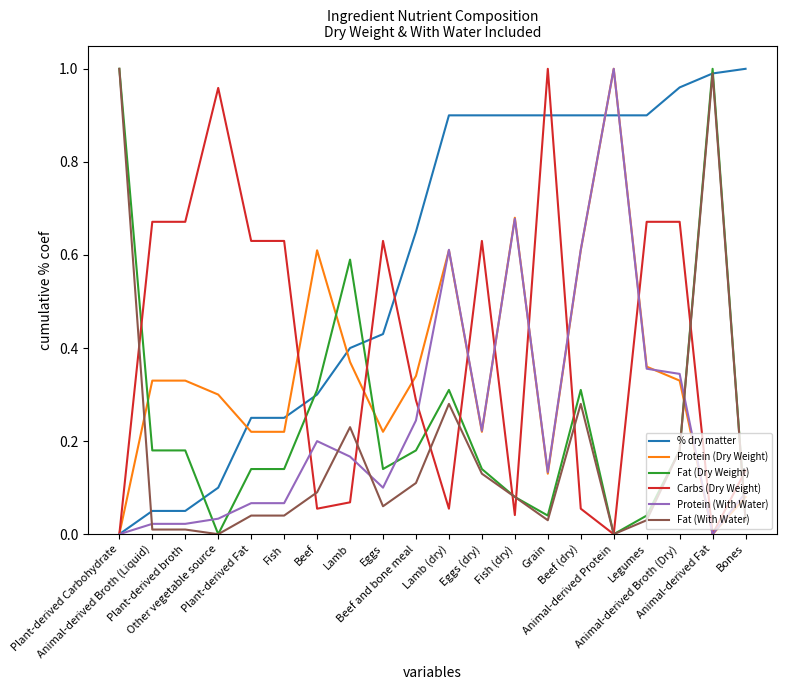

True or false: Protein (With Water) and Carbs (Dry Weight) cross at least once.

True